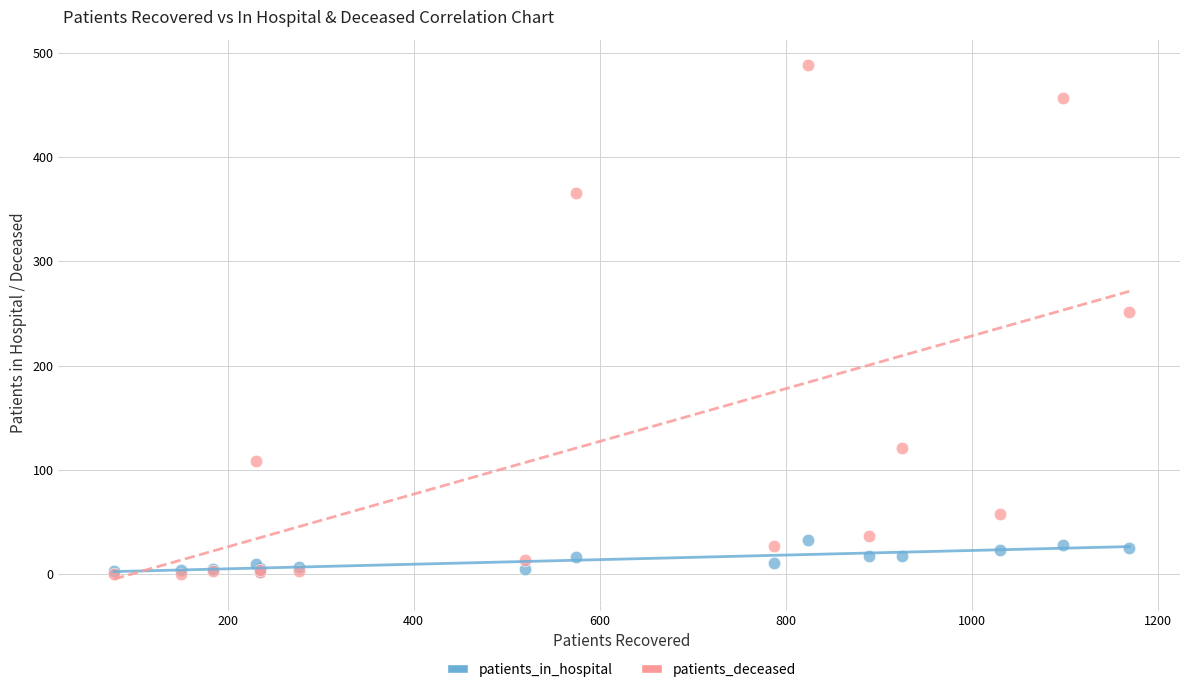

Across all series, what Y value is closest to 244?

251